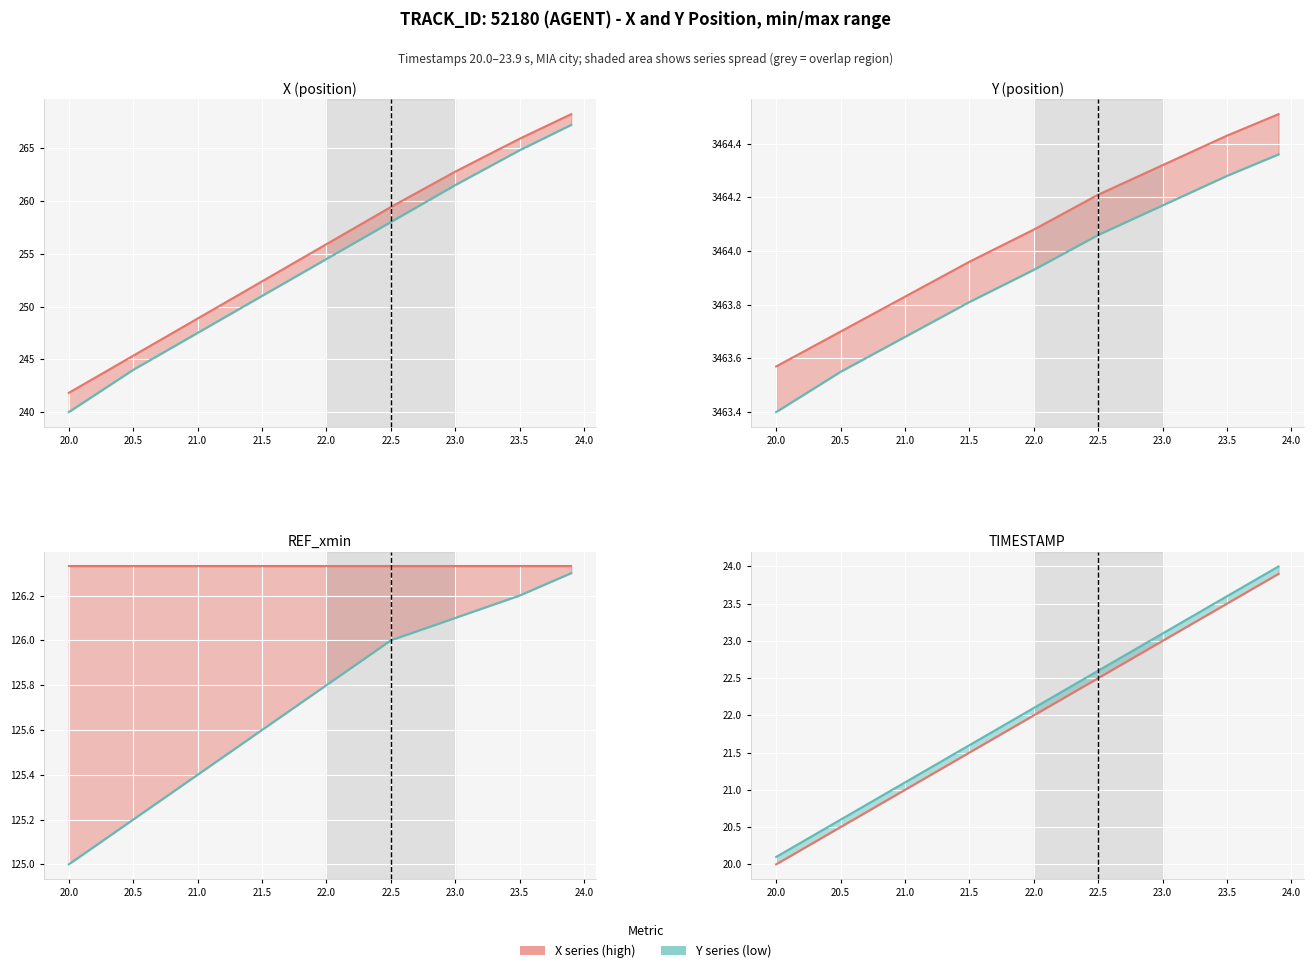

What is the highest value of the X series (high) series?

23.9